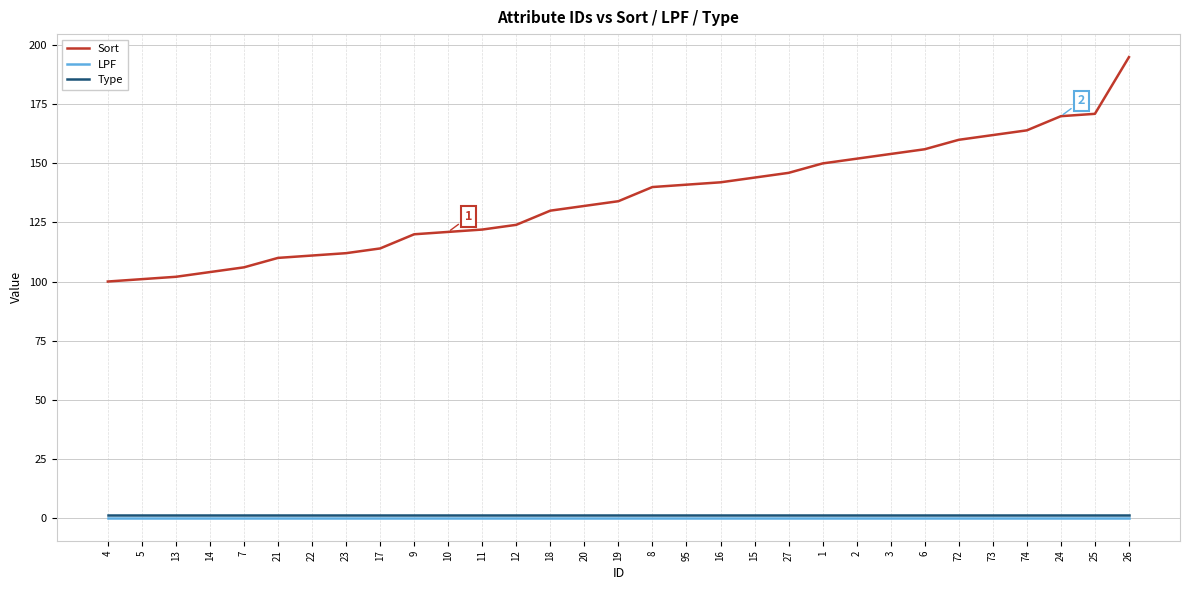

What is the lowest value of the Sort series?

100